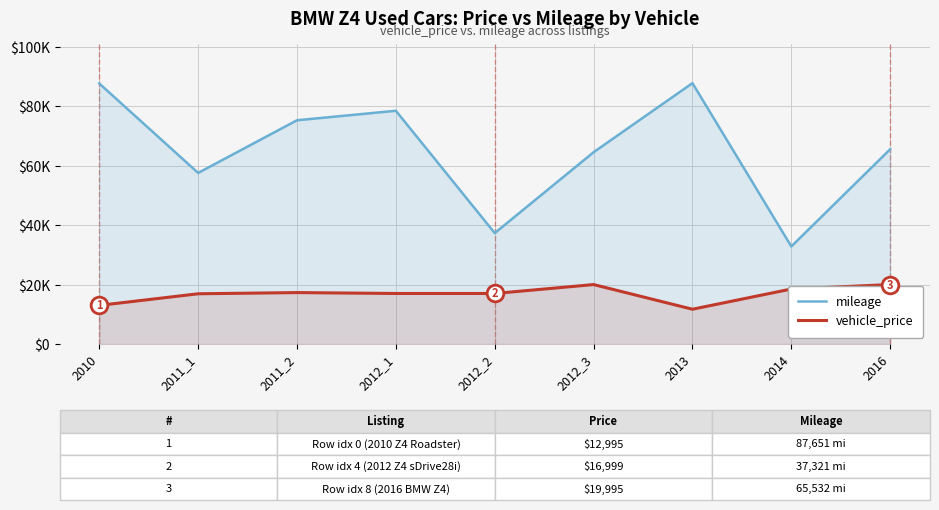

What are all the series names shown in the legend?

mileage, vehicle_price